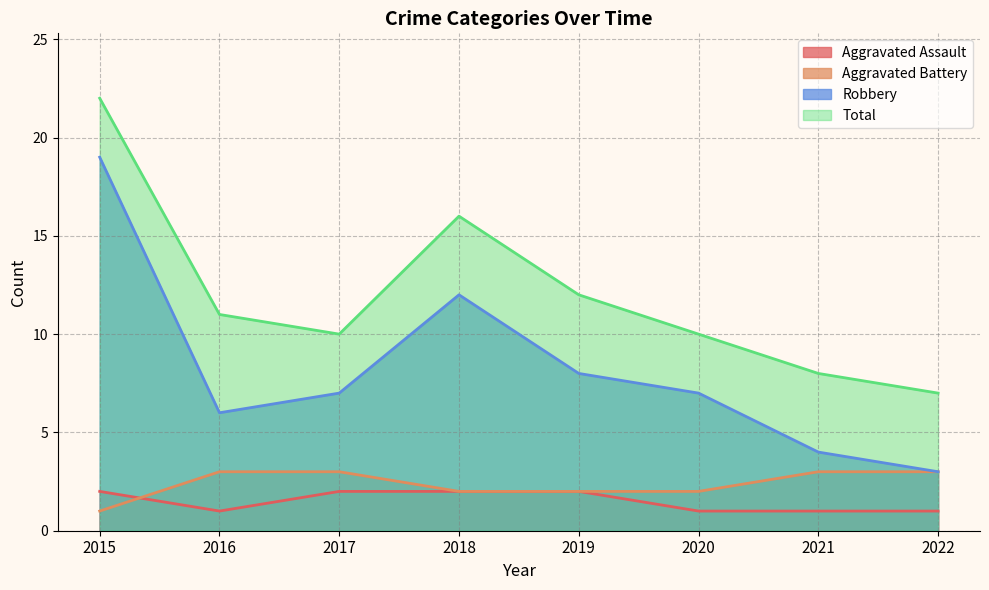

What is the difference between the highest and lowest values at 2020?

9